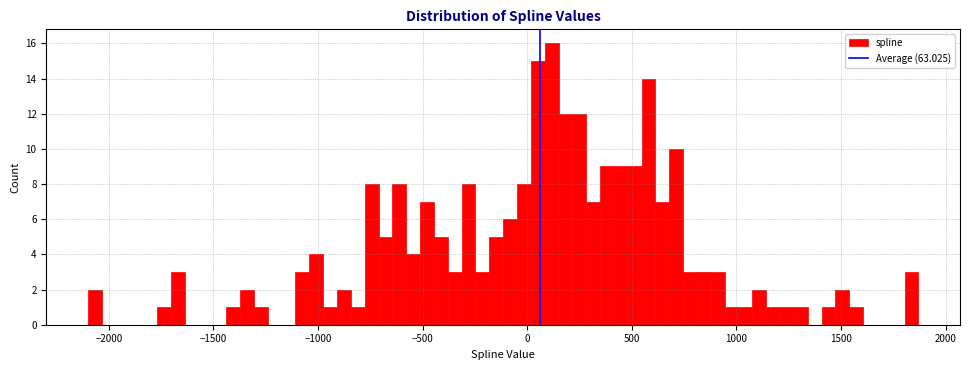

Around what value on the x-axis is the tallest bar? Give the approximate position of its centre, as read against the axis.

100